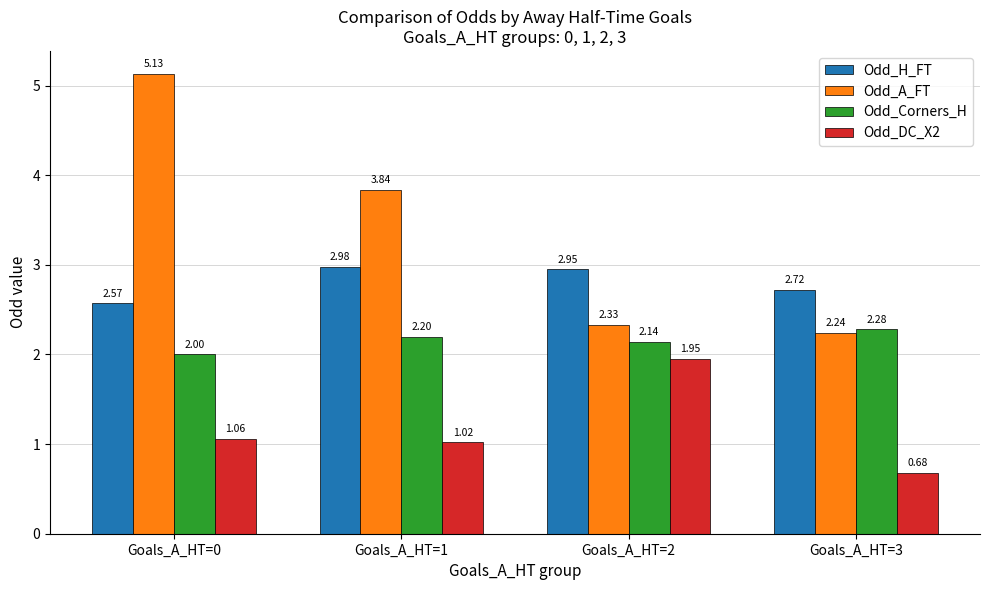

What is the difference between the Odd_A_FT values at Goals_A_HT=2 and Goals_A_HT=0?

2.8